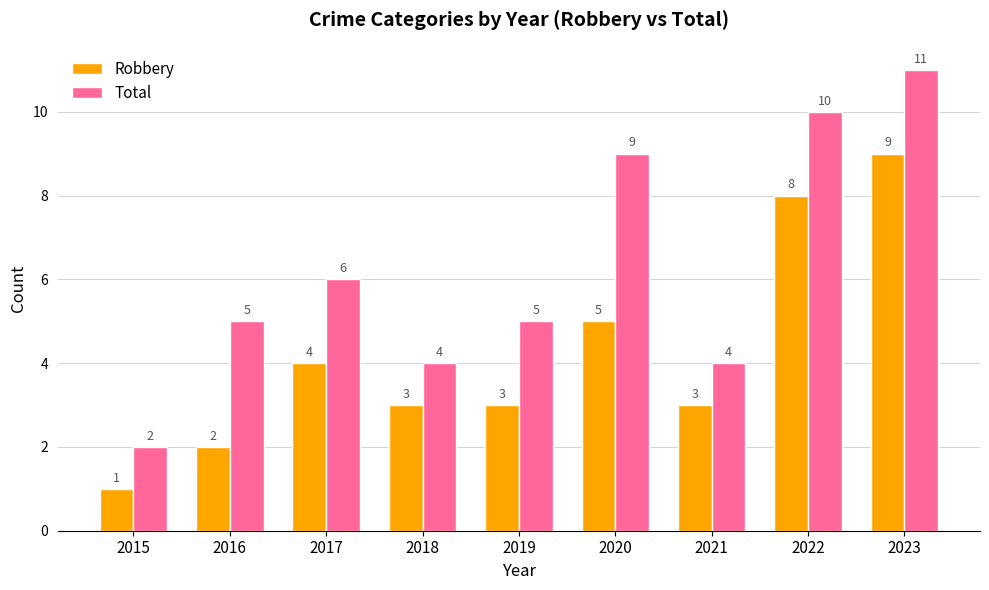

How many bars are there in each group?

2